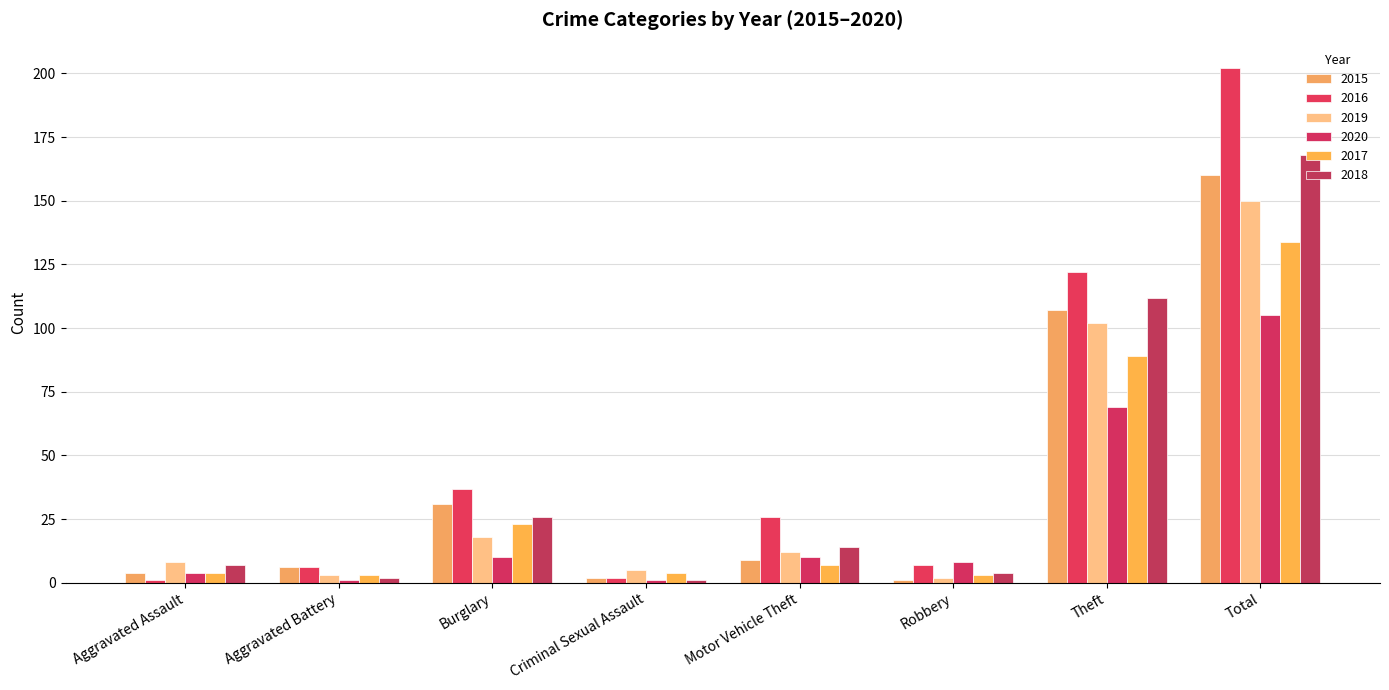

Which series has the largest range (max minus min)?

2016